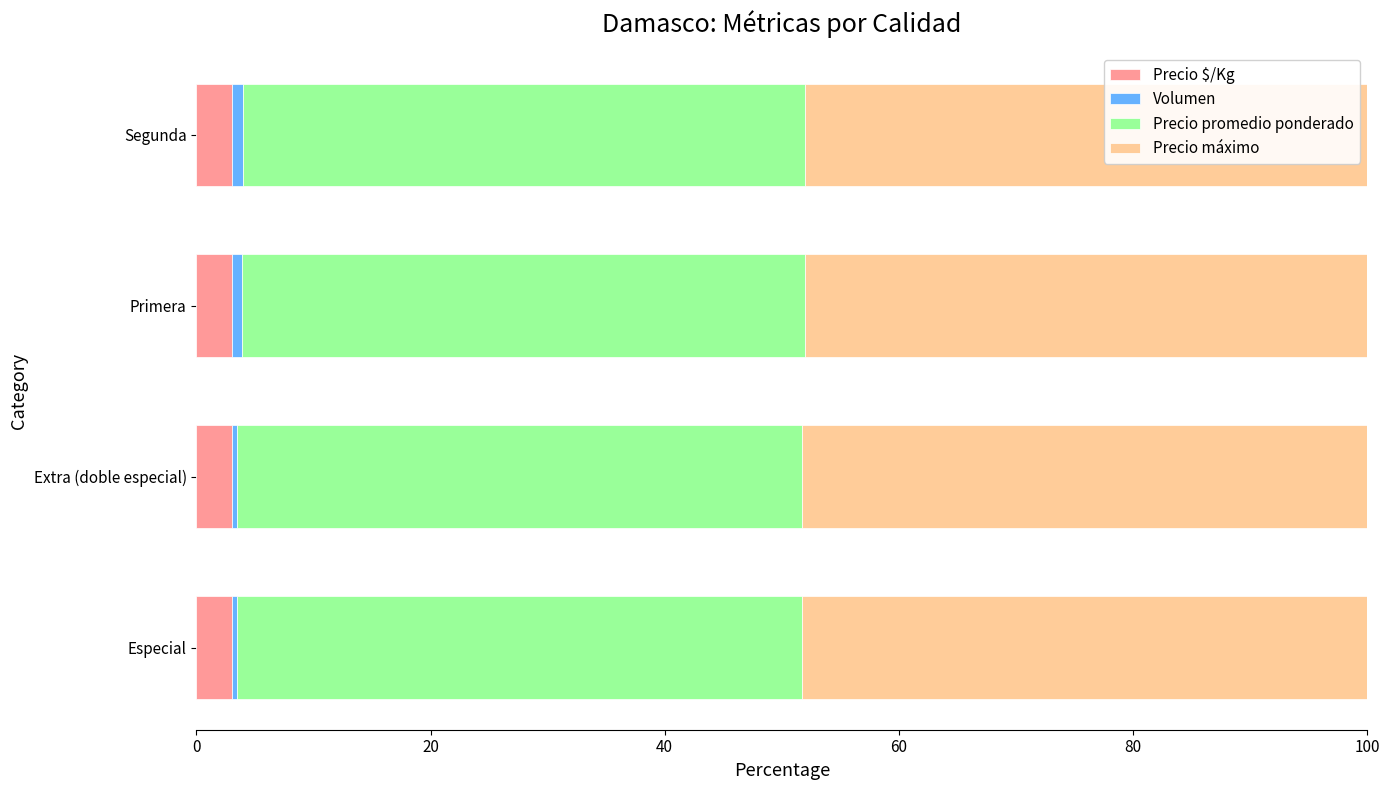

What is the sum of all Precio $/Kg values?

12.0